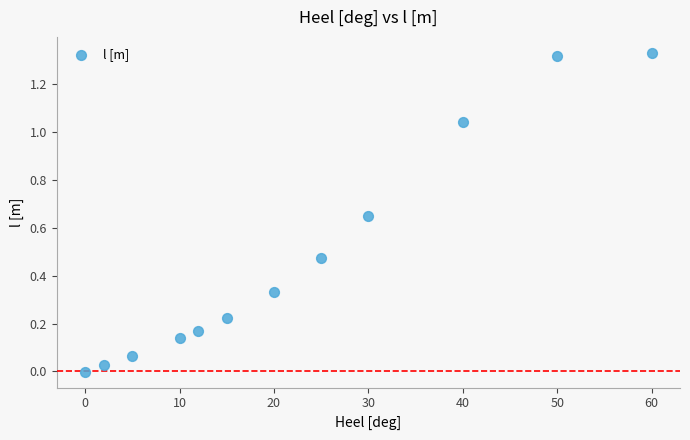

What is the average X value?

22.4